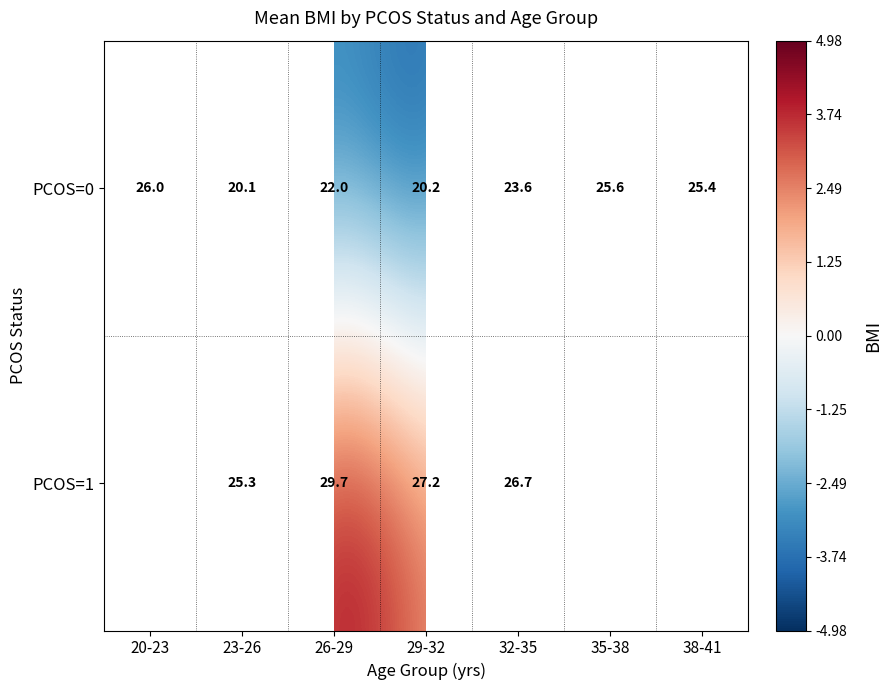

How many values in the PCOS=0 series exceed 23?

4